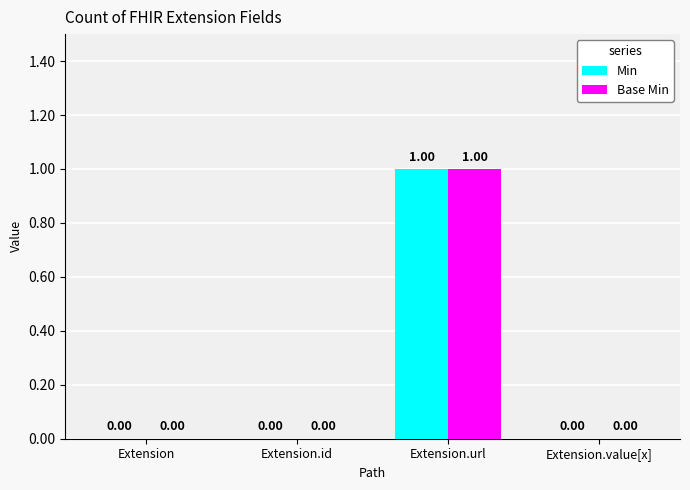

How many positive values does the Base Min series have?

1